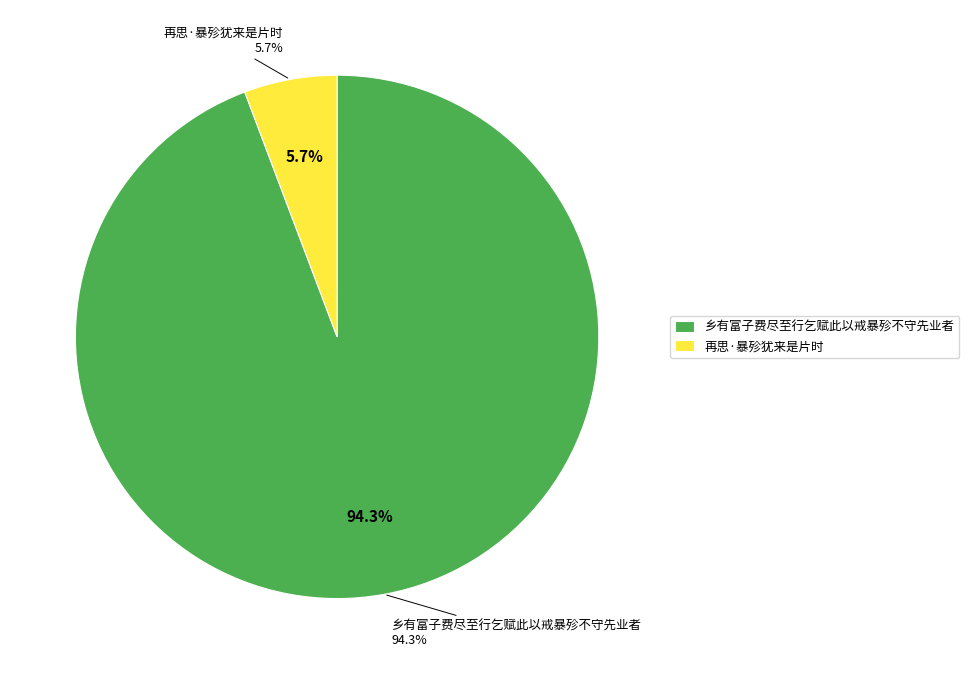

What is the majority slice?

乡有富子费尽至行乞赋此以戒暴殄不守先业者